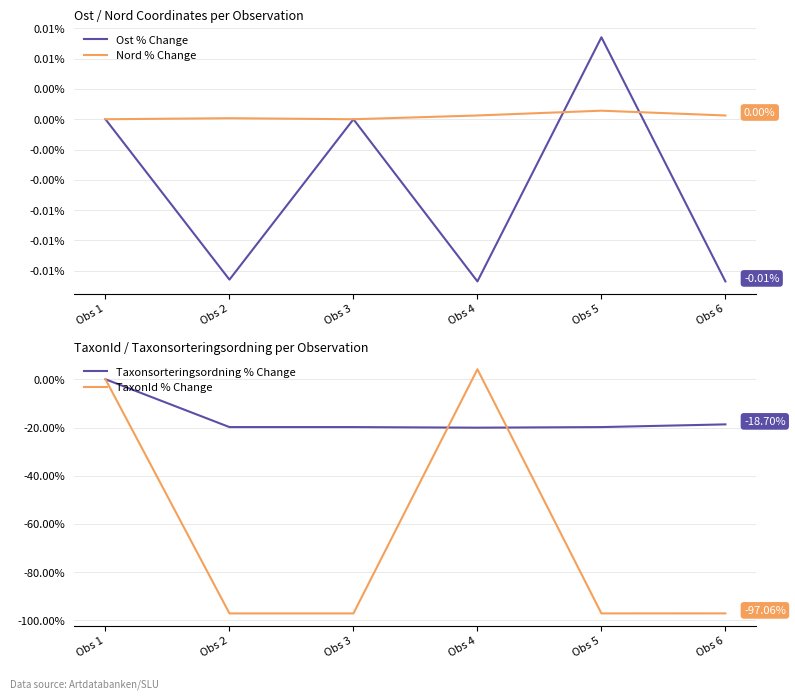

Reading right to left, transcribe all the data shown in this chart.

Ost % Change: Obs 6=-0.0	Obs 5=0.0	Obs 4=-0.0	Obs 3=0.0	Obs 2=-0.0	Obs 1=0.0
Nord % Change: Obs 6=0.0	Obs 5=0.0	Obs 4=0.0	Obs 3=0.0	Obs 2=0.0	Obs 1=0.0
Taxonsorteringsordning % Change: Obs 6=-18.7	Obs 5=-19.8	Obs 4=-20.1	Obs 3=-19.8	Obs 2=-19.8	Obs 1=0.0
TaxonId % Change: Obs 6=-97.1	Obs 5=-97.1	Obs 4=4.2	Obs 3=-97.1	Obs 2=-97.1	Obs 1=0.0